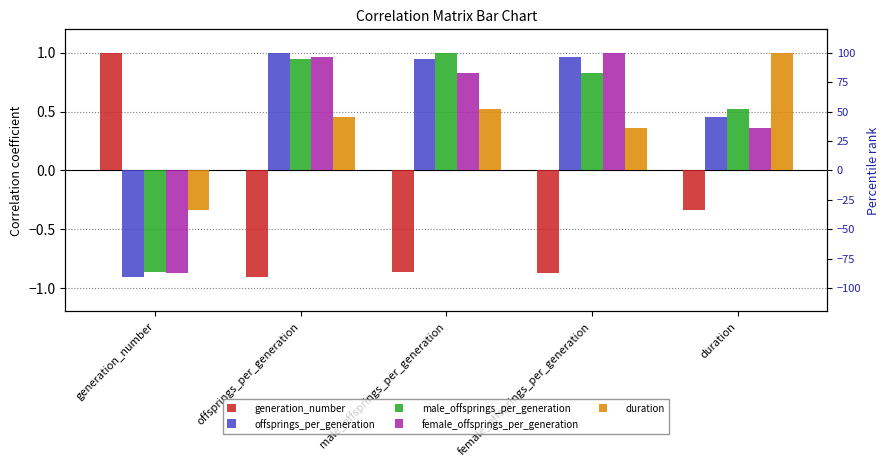

The value of duration at male_offsprings_per_generation is 0.5. True or false?

True